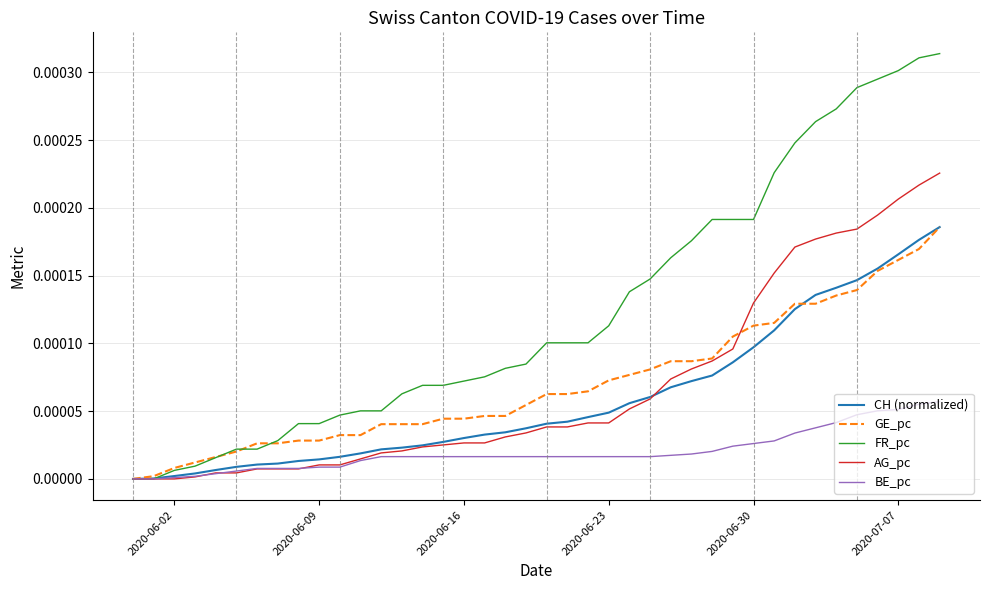

True or false: CH (normalized) and AG_pc intersect in this chart.

True